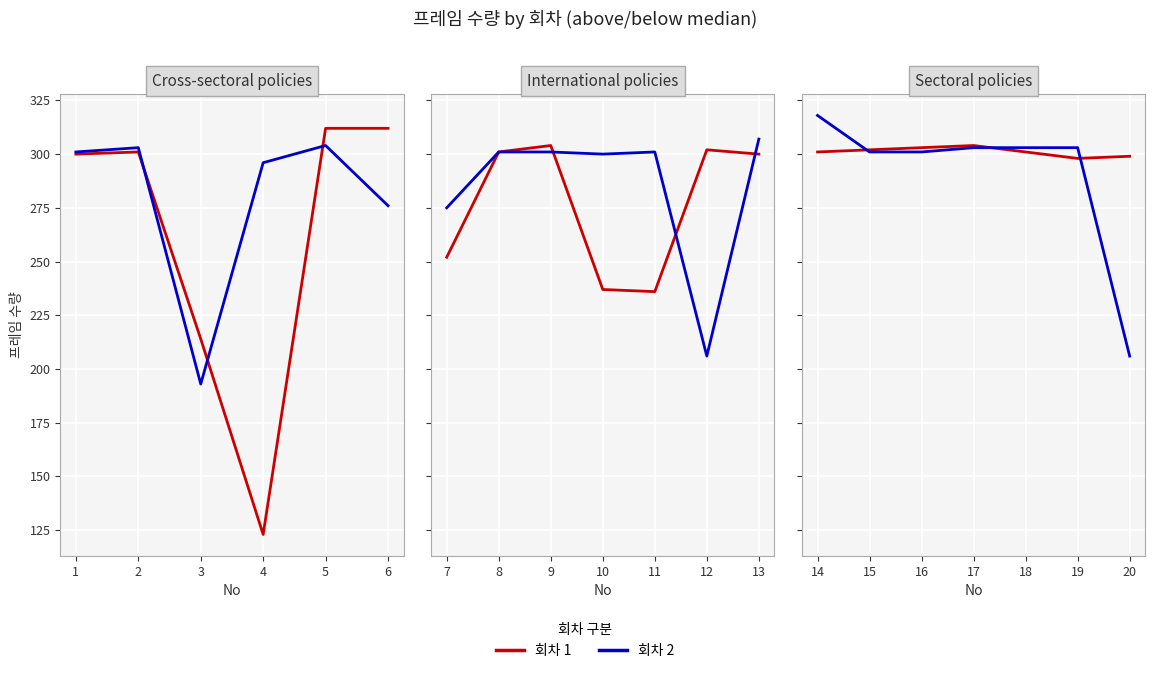

True or false: 회차 1 has a value of 200 at 16.

False